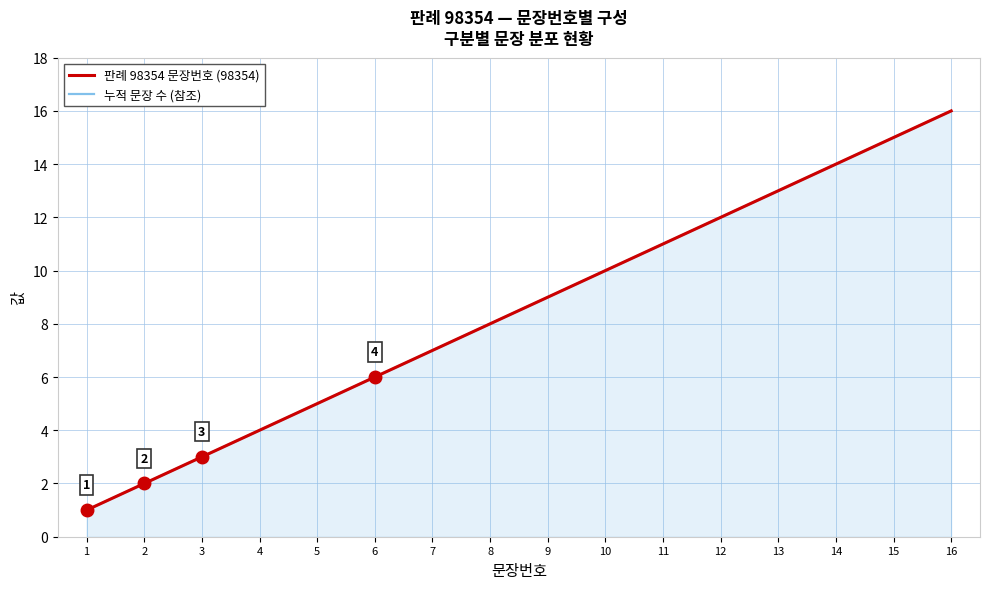

Reading left to right, list all the values displayed in this chart.

판례 98354 문장번호 (98354): 1	2	3	4	5	6	7	8	9	10	11	12	13	14	15	16
누적 문장 수 (참조): 1	2	3	4	5	6	7	8	9	10	11	12	13	14	15	16